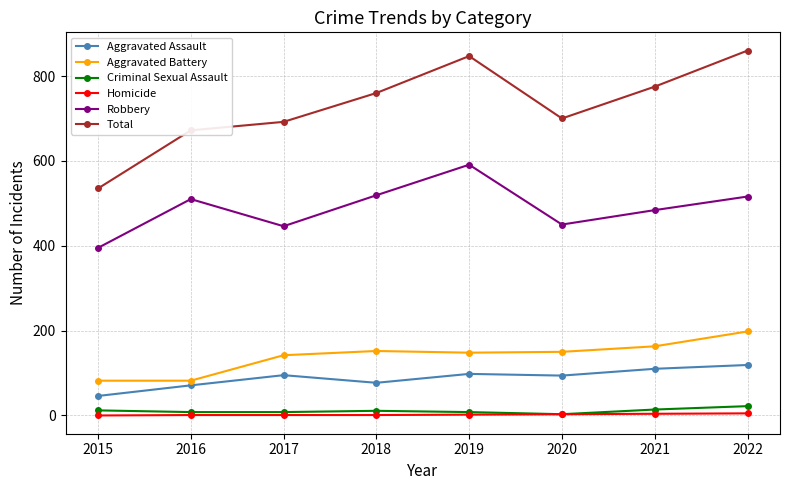

Which label corresponds to the largest value in the chart?

2022